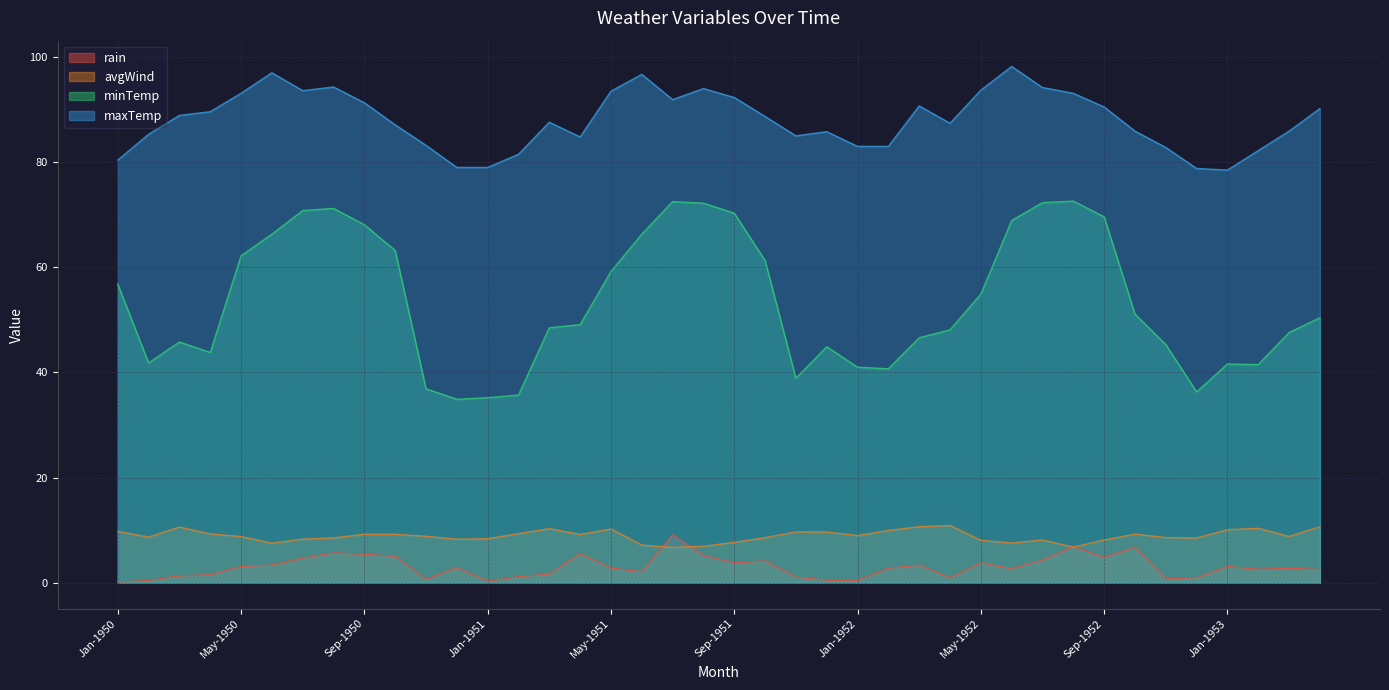

What is the lowest value of the maxTemp series?

78.5